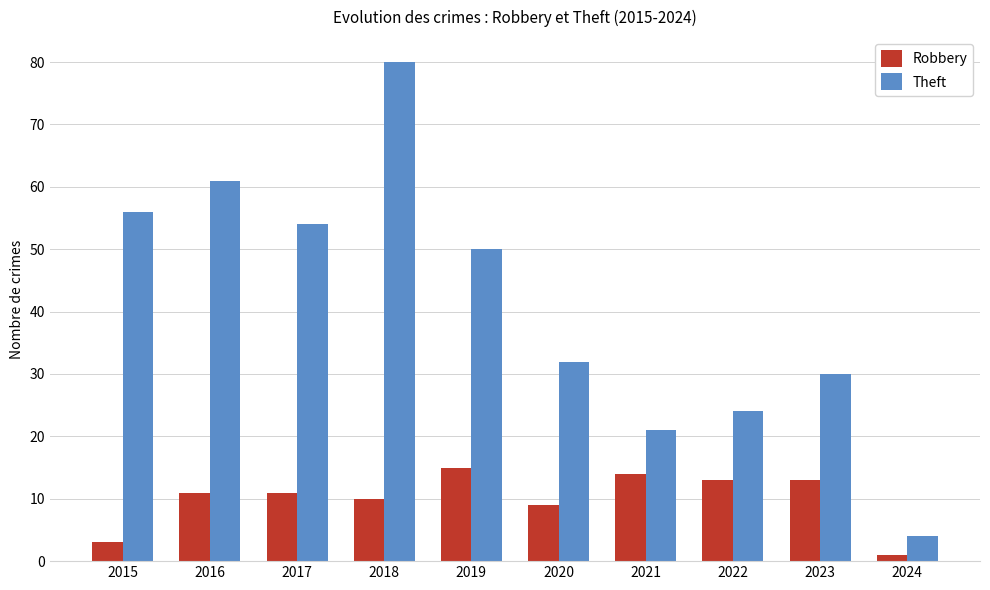

How many categories are shown in the chart?

10